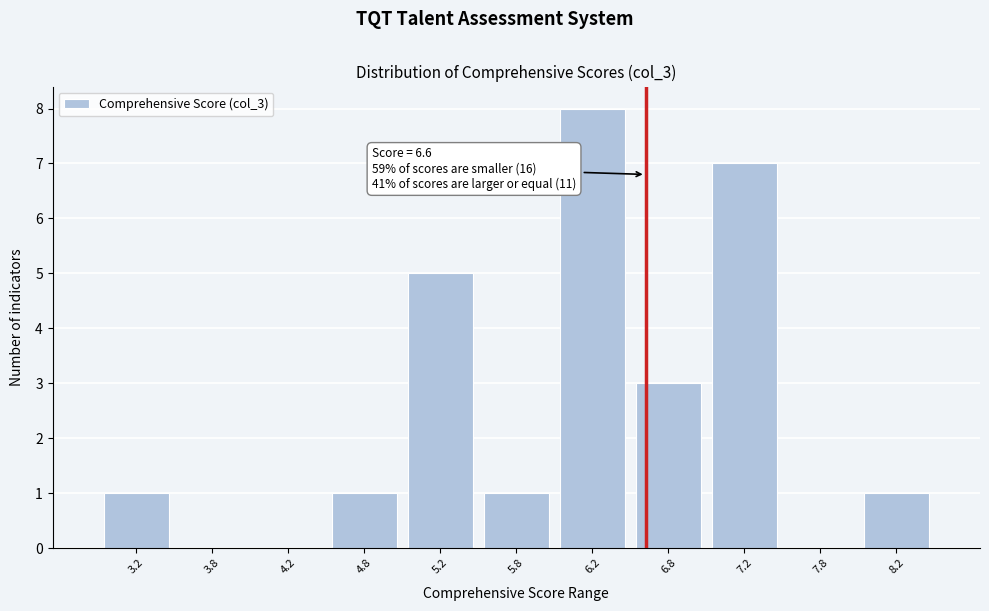

Which range on the x-axis has the tallest bar?

6.0 to 6.5